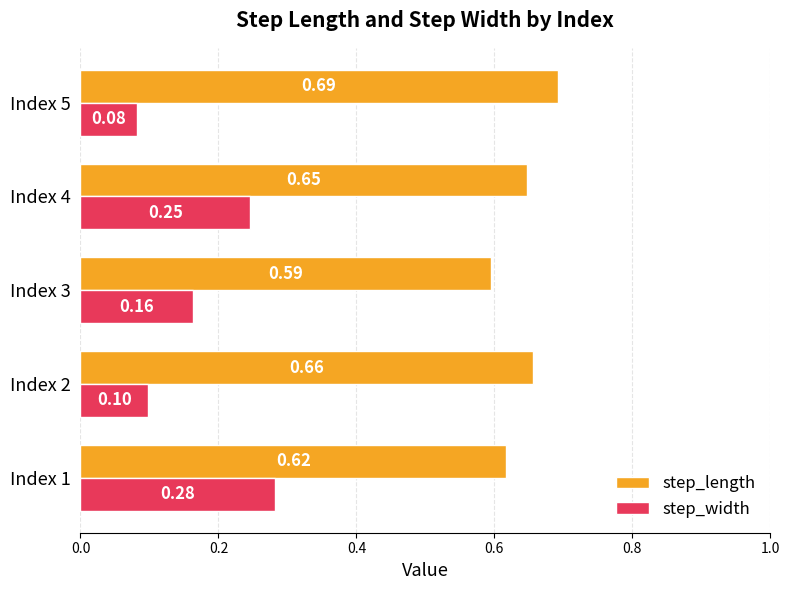

Which series has the largest range (max minus min)?

step_width